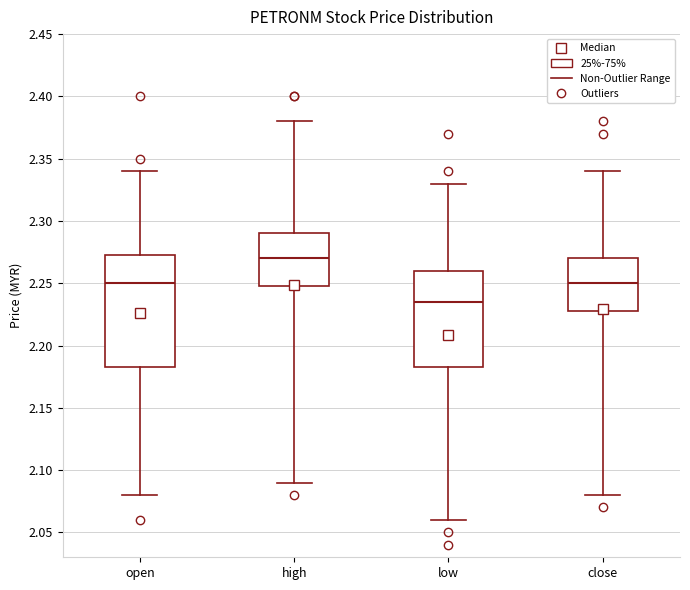

Where is the upper edge of the box for open on the y-axis? The values are not printed on the chart, so give them approximately, as read against the axis.

2.275